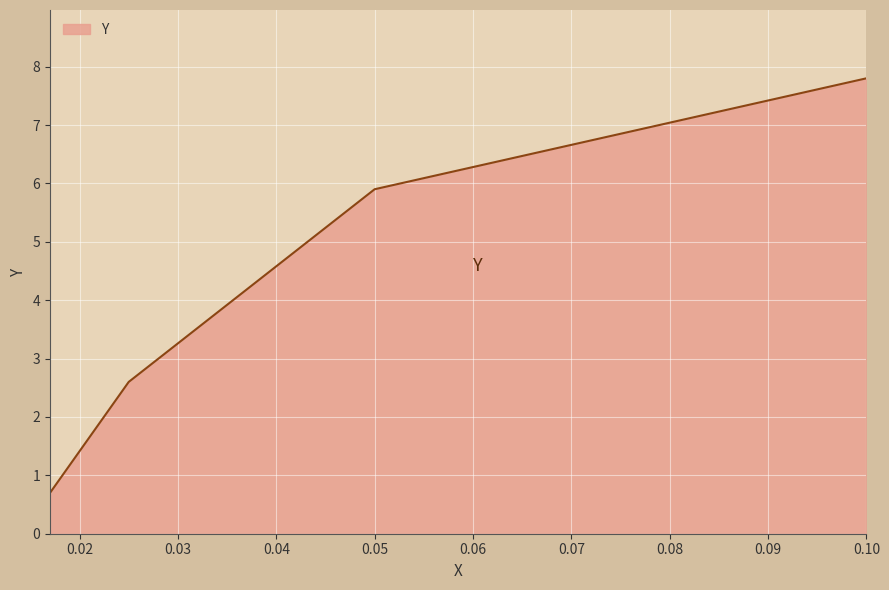

True or false: there are more than 2 points higher than both neighbors.

False